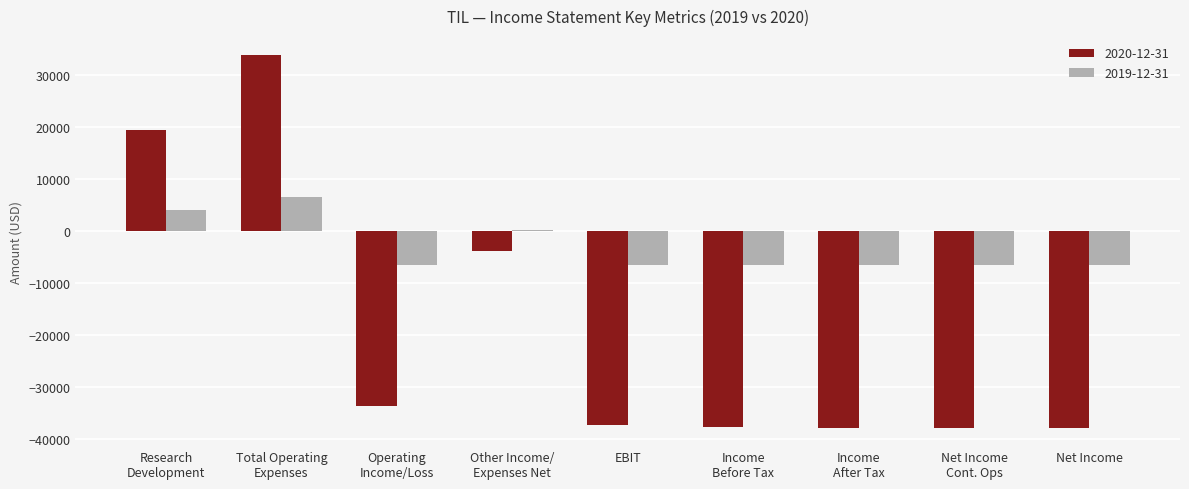

What is the total value across all series at EBIT?

-43800